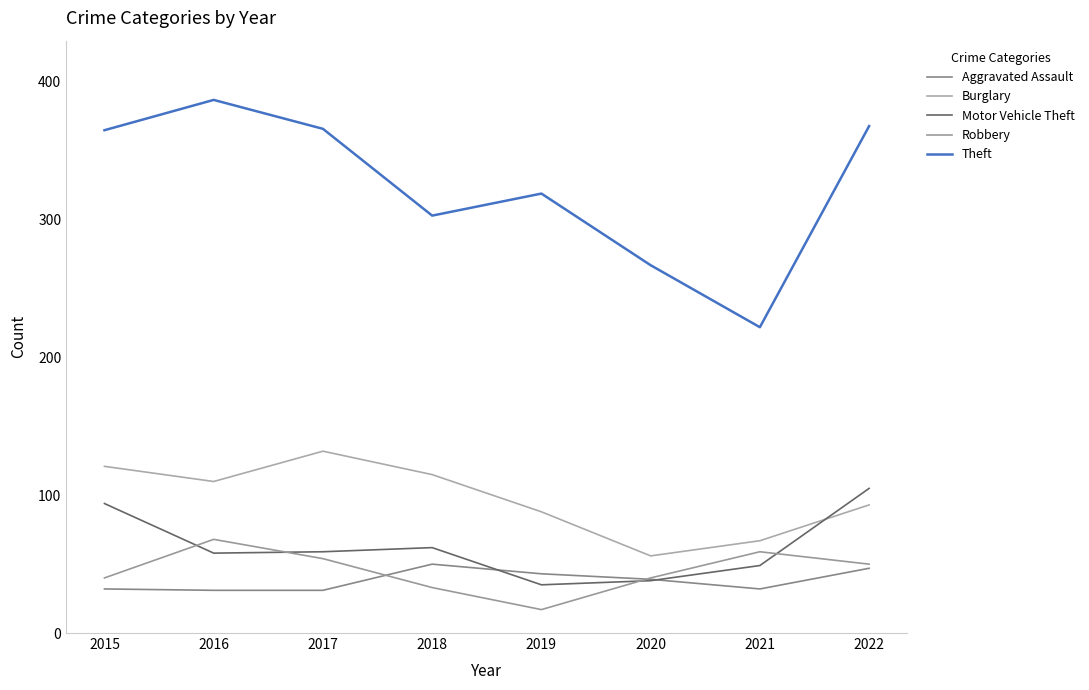

Between which two adjacent categories do Motor Vehicle Theft and Robbery first intersect?

2015 and 2016